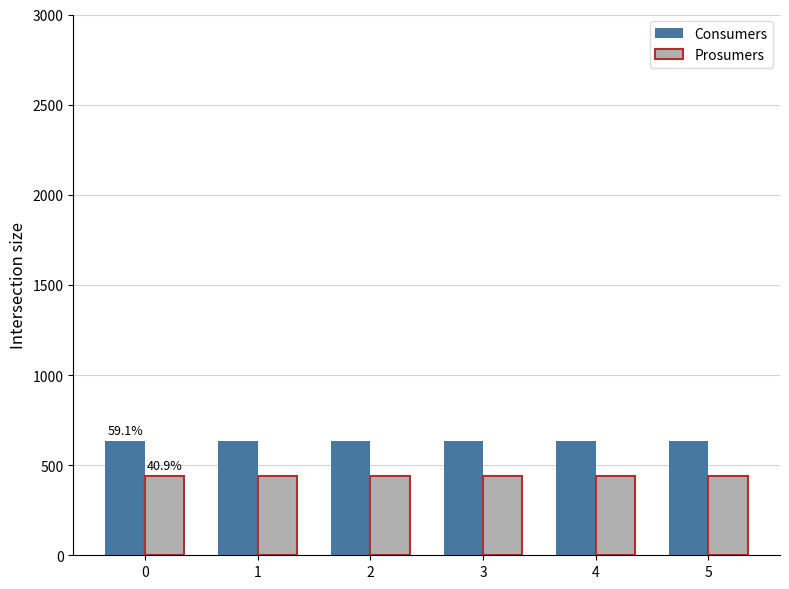

Rank the series by their maximum value, from lowest to highest.

Prosumers, Consumers